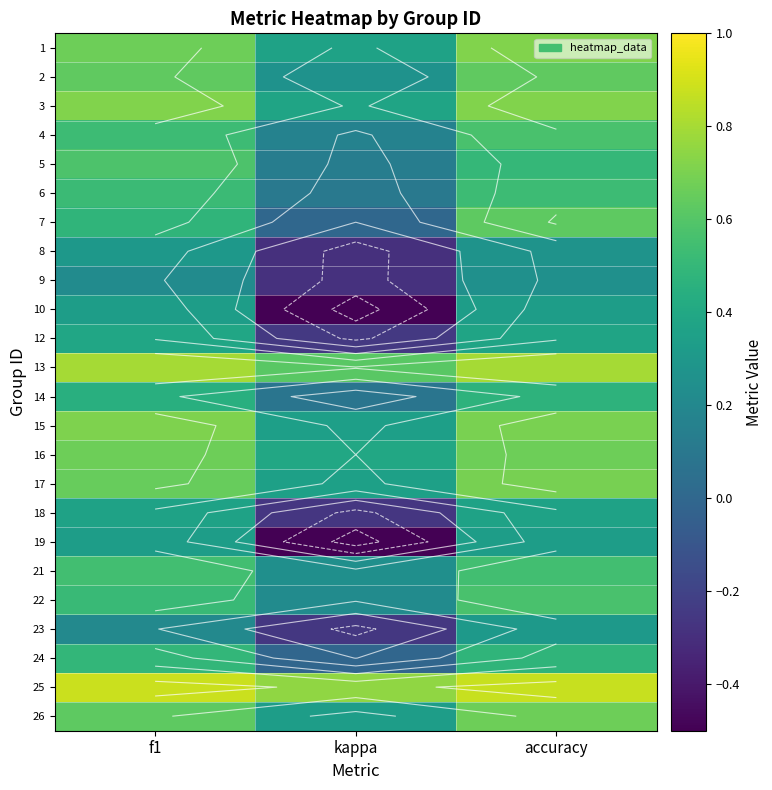

At how many categories does at least one series exceed 0?

3